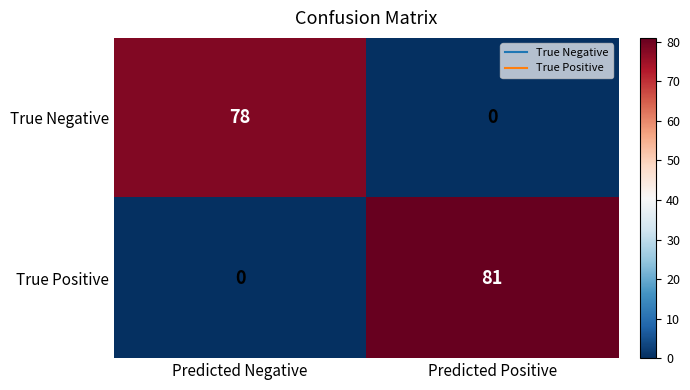

List the series in order of their peak value, lowest first.

True Negative, True Positive